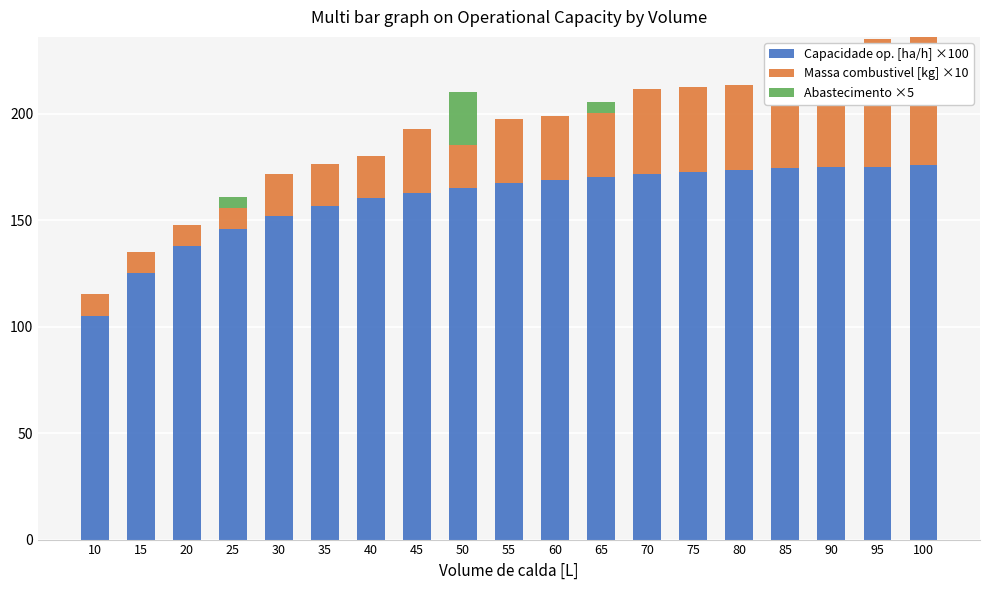

What is the average value of the Abastecimento ×5 series?

1.8